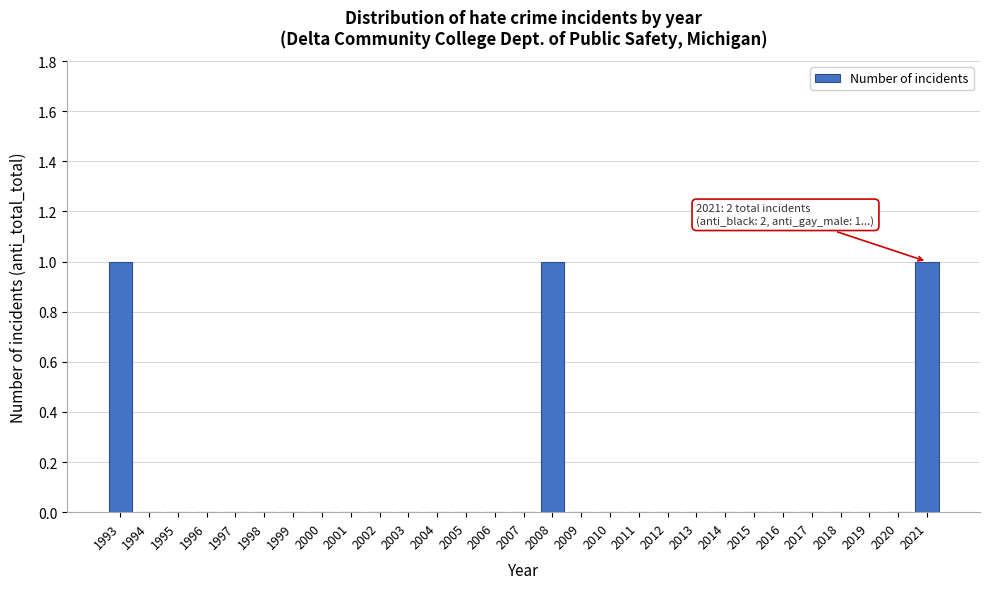

Reading left to right, transcribe all the data shown in this chart.

1993=1	1994=0	1995=0	1996=0	1997=0	1998=0	1999=0	2000=0	2001=0	2002=0	2003=0	2004=0	2005=0	2006=0	2007=0	2008=1	2009=0	2010=0	2011=0	2012=0	2013=0	2014=0	2015=0	2016=0	2017=0	2018=0	2019=0	2020=0	2021=1